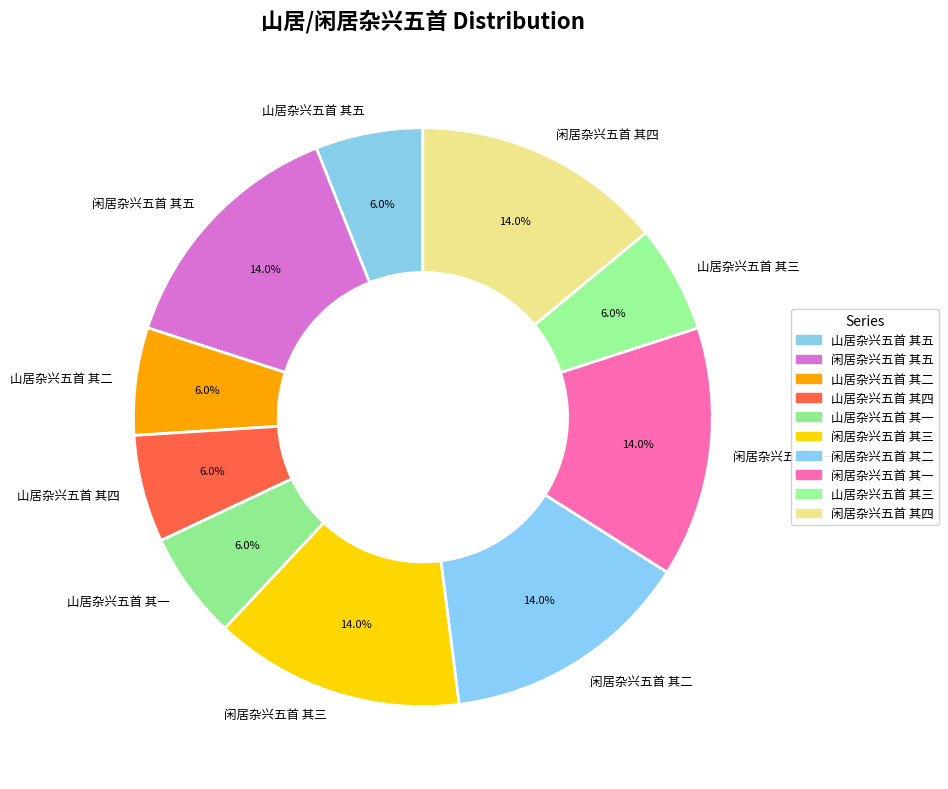

Count the number of slices in the pie.

10